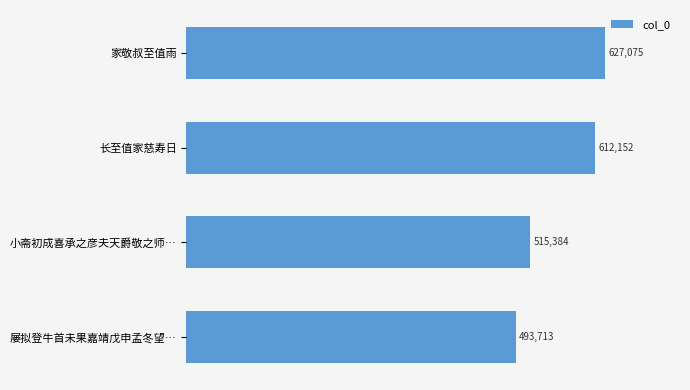

How many data points does each series have?

4